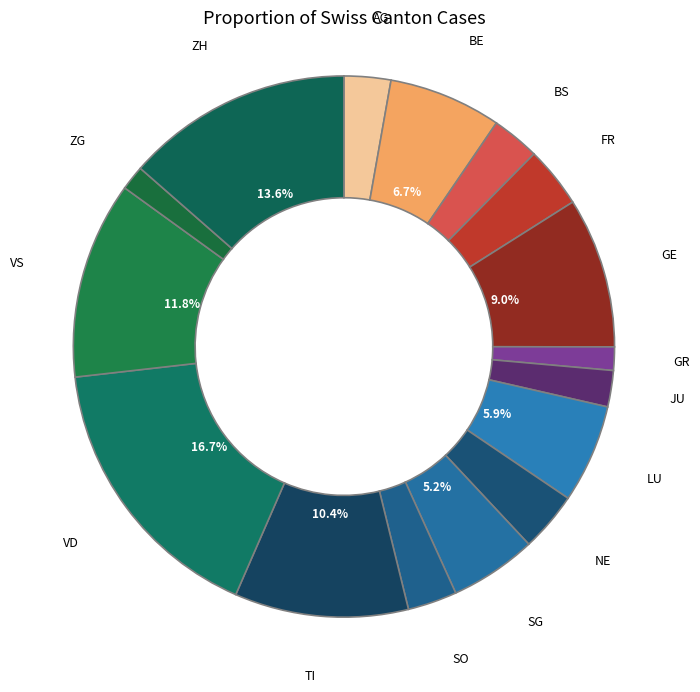

To the nearest percent, what portion does AG represent?

3%